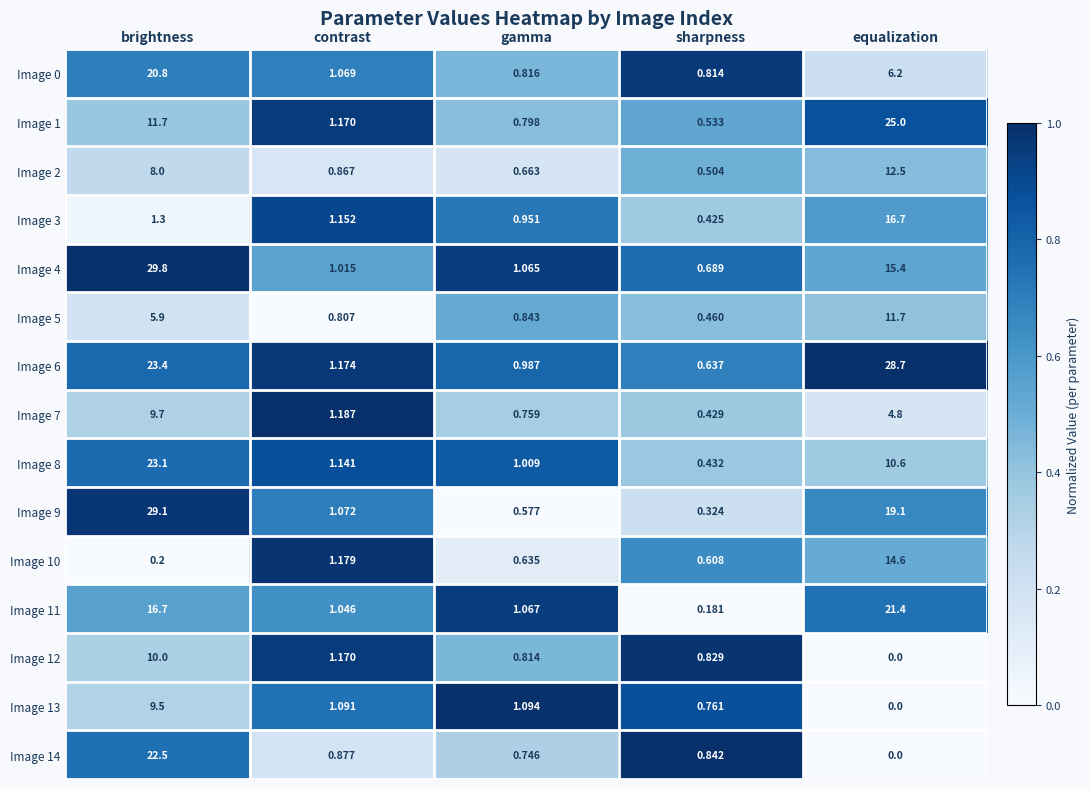

Is the value of Image 9 at sharpness greater than the value of Image 13 at brightness?

No